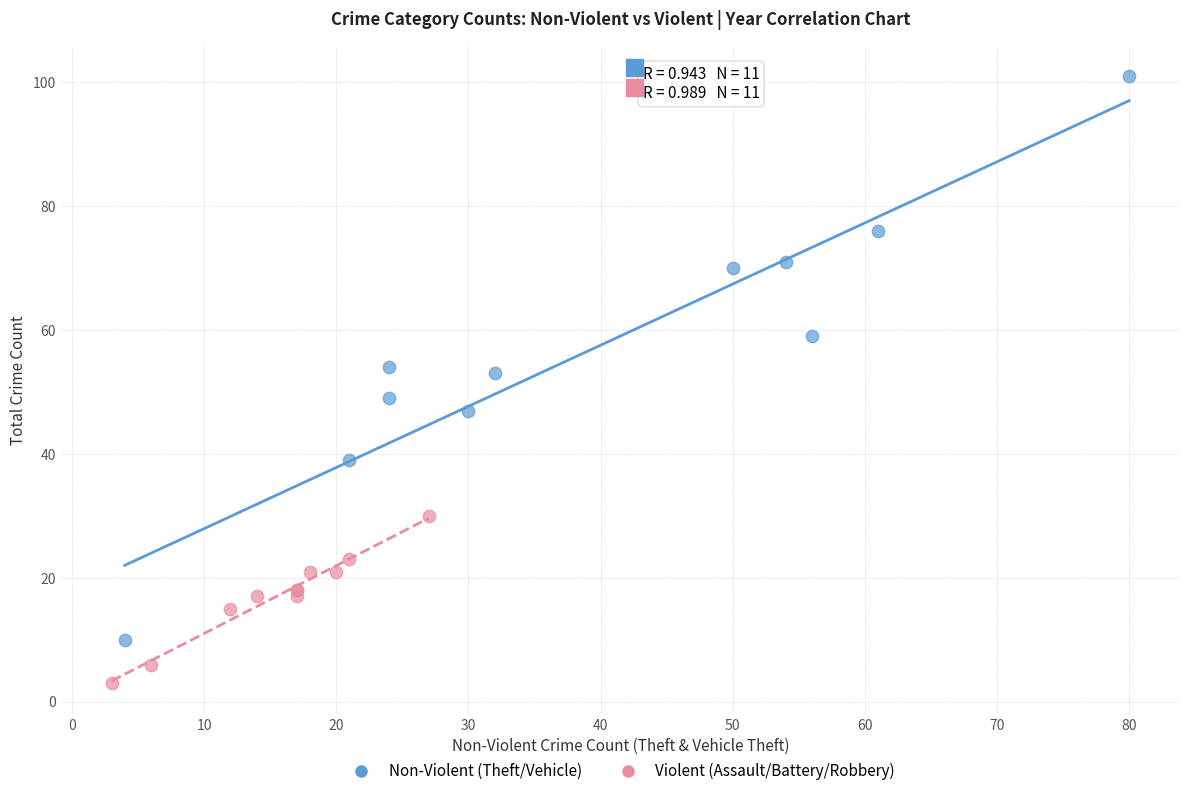

Which series contains the highest Y value?

Non-Violent (Theft/Vehicle)